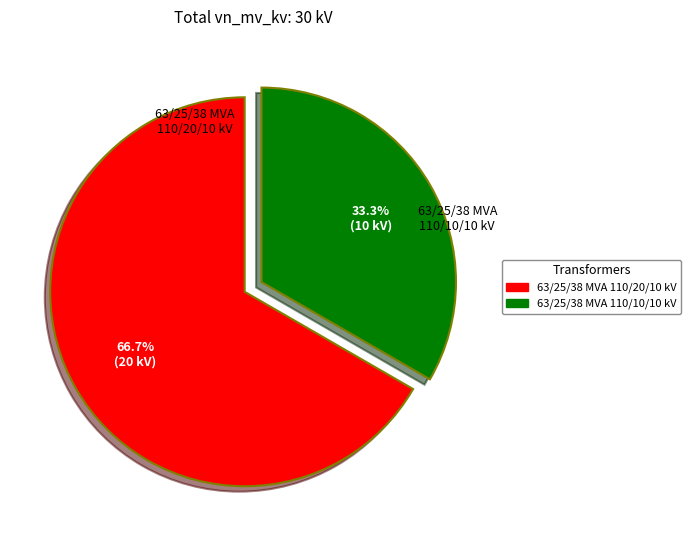

What is the total percentage of 63/25/38 MVA 110/20/10 kV and 63/25/38 MVA 110/10/10 kV?

100.0%